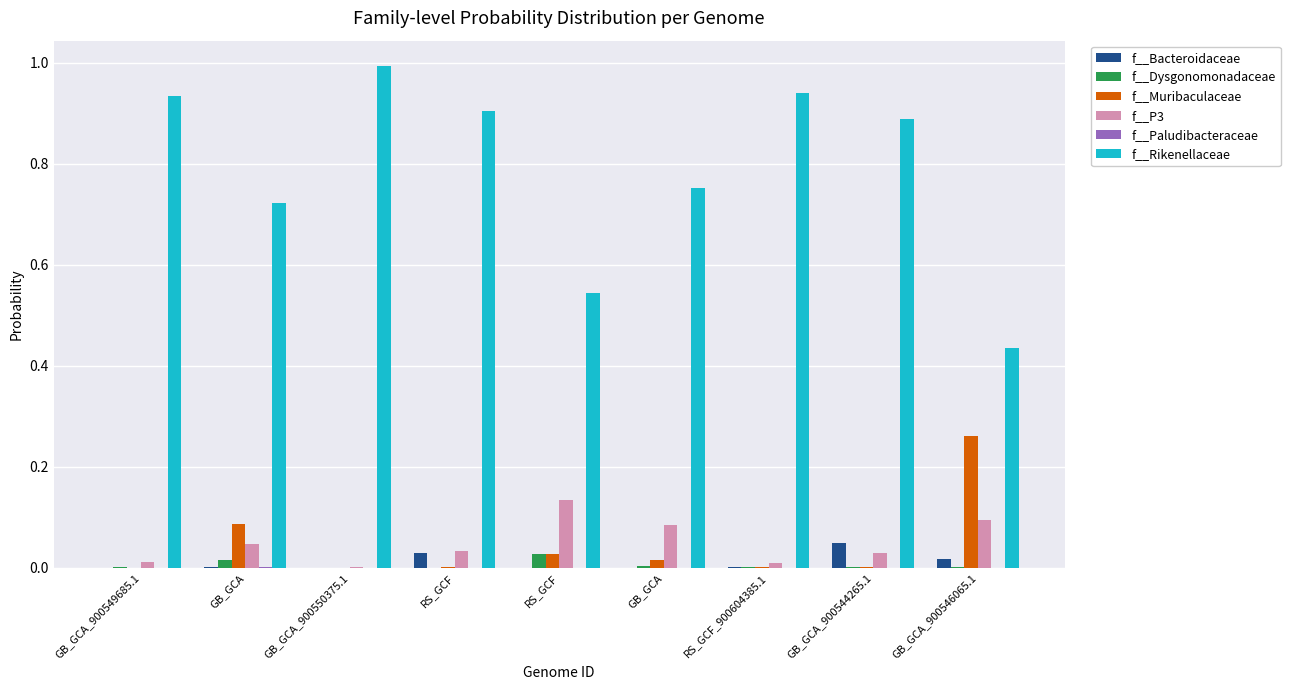

Which series has the largest total across all categories?

f__Rikenellaceae